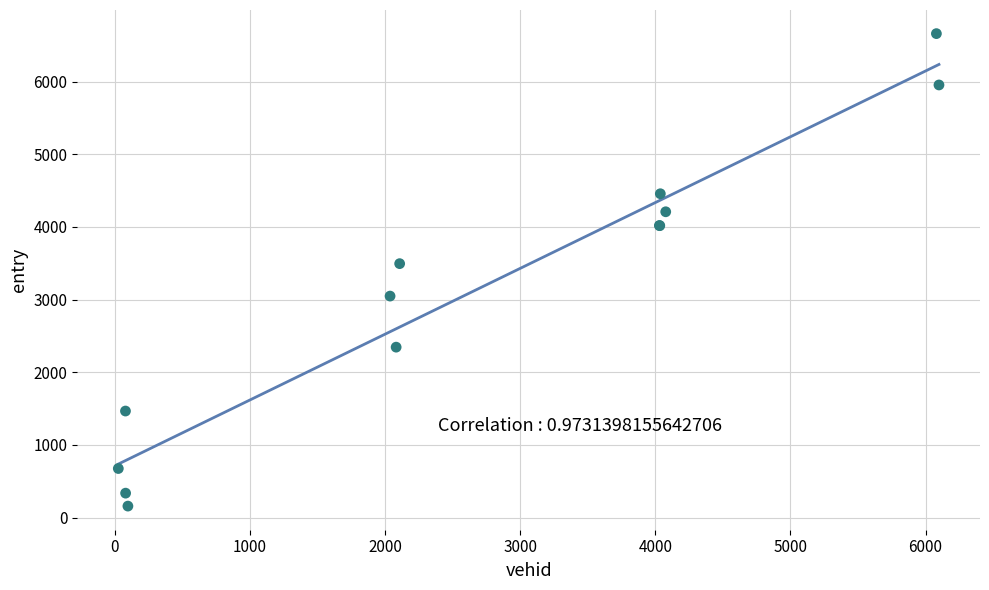

What Y value in the scatter plot is closest to 3408?

3494.3